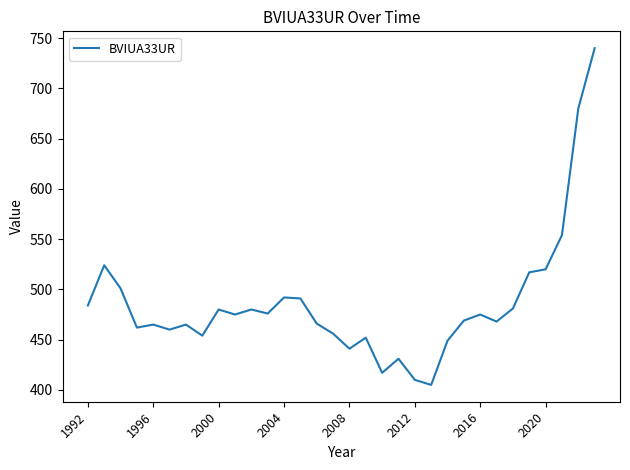

What is the difference between the maximum and minimum values?

335